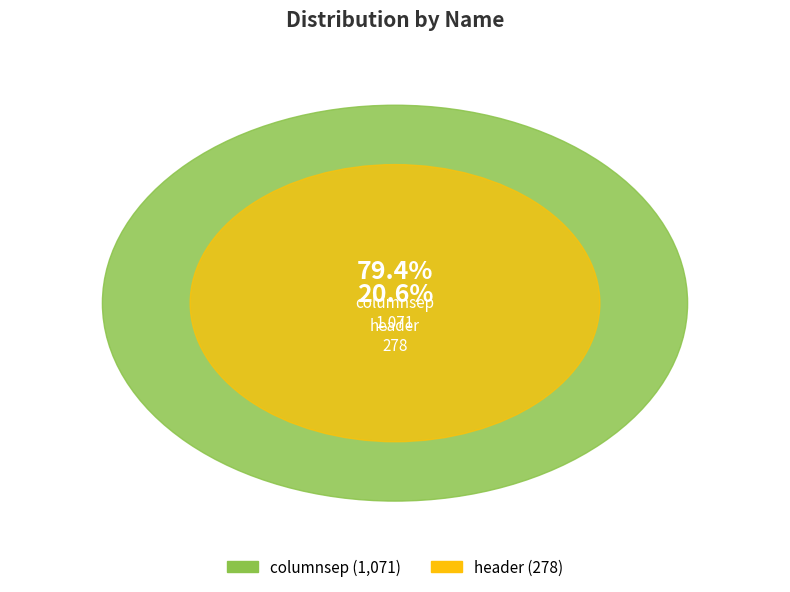

What is the ratio of the value at header to the value at columnsep?

0.3